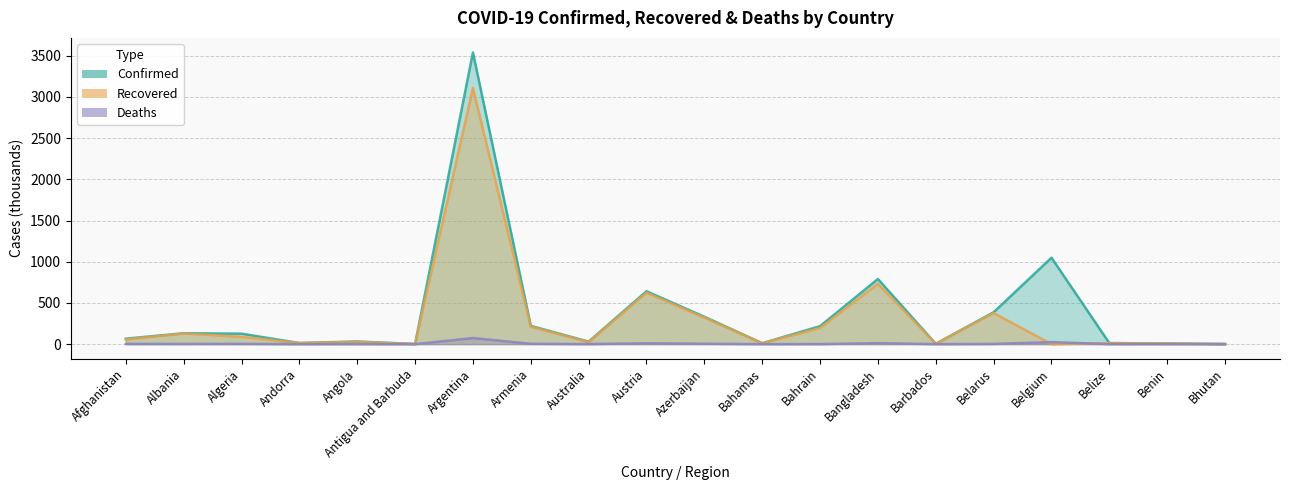

What is the label of the 2nd point from the left?

Albania